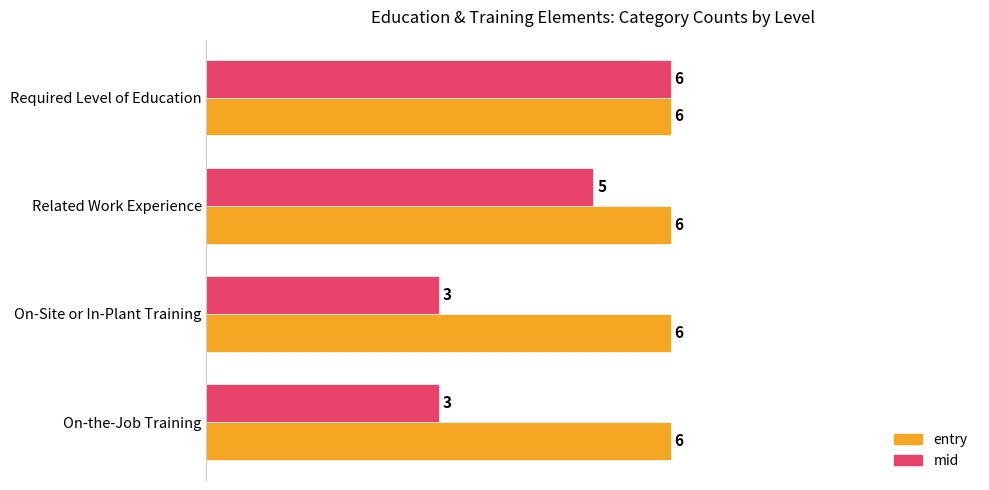

List the series in order of their overall mean, lowest first.

mid, entry